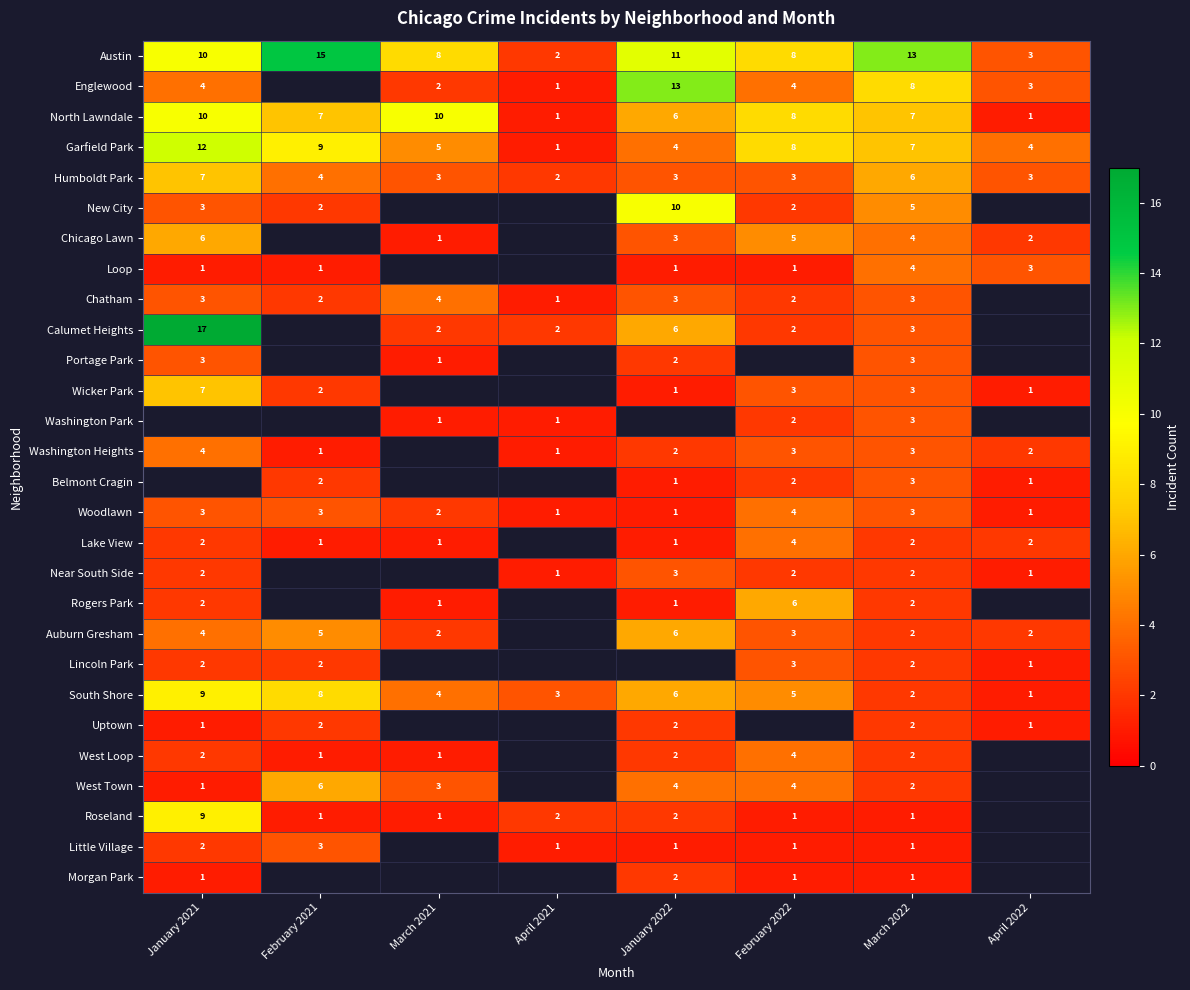

The value of New City at February 2021 is 2. True or false?

True